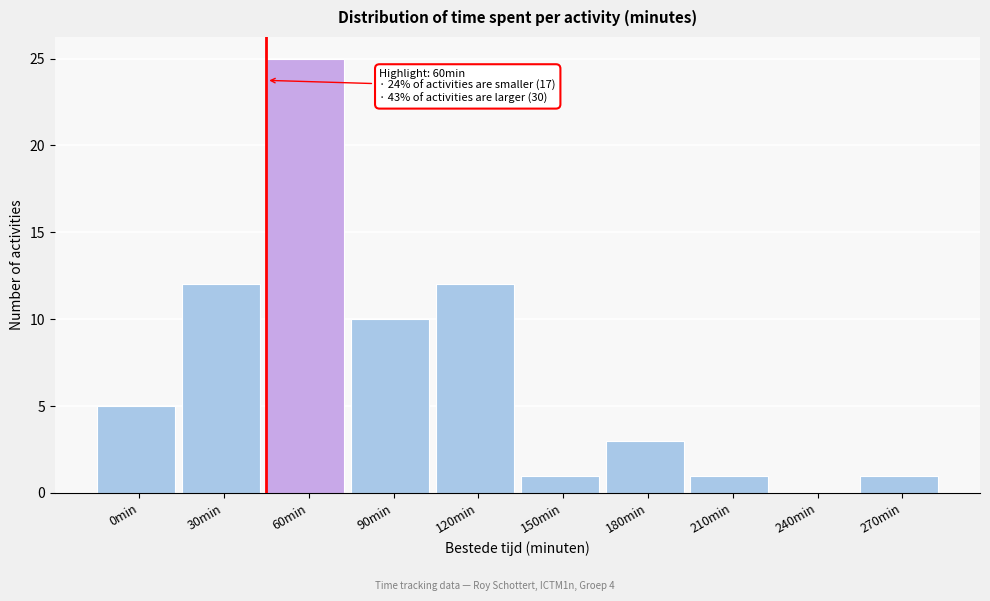

Reading left to right, extract all data points from this chart.

0min=5	30min=12	60min=25	90min=10	120min=12	150min=1	180min=3	210min=1	240min=0	270min=1